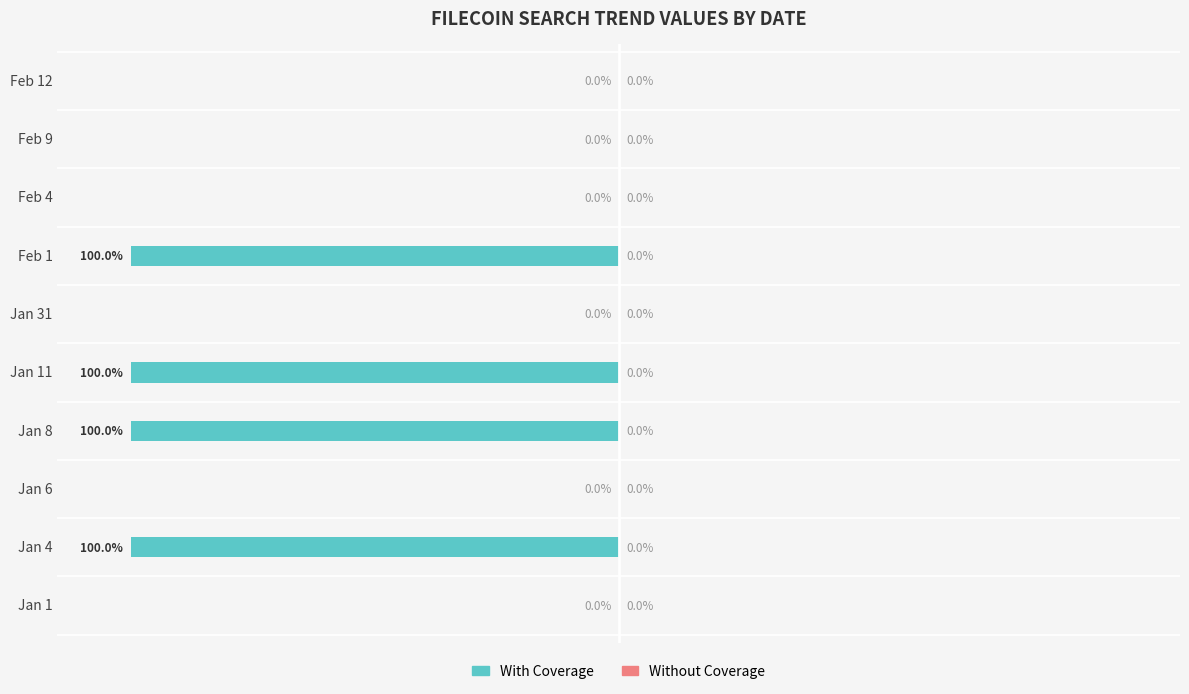

Which has a higher value, Jan 11 or Jan 31?

Jan 31